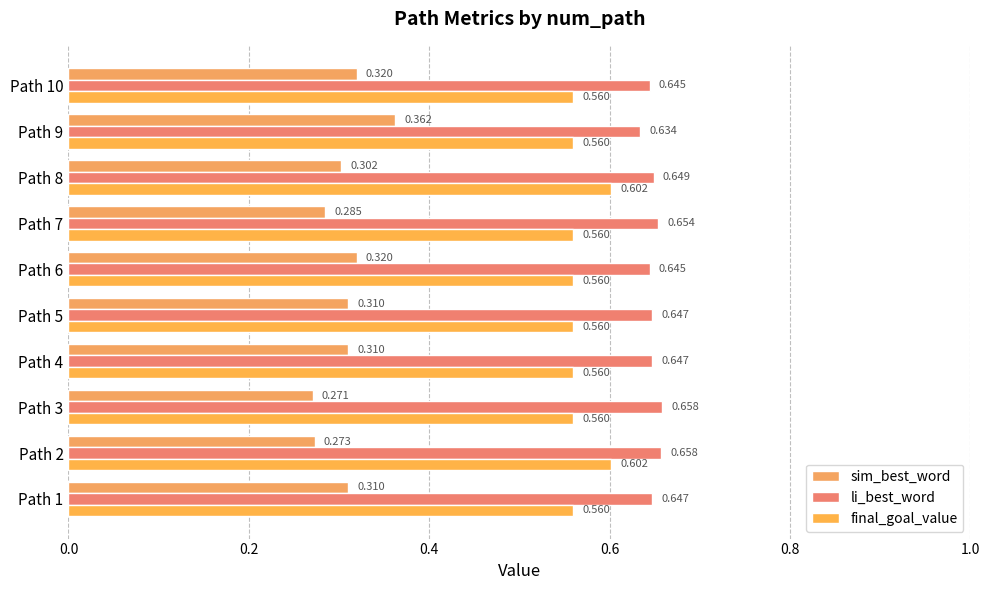

Reading left to right, what are all the values shown in this chart?

sim_best_word: 0.3	0.3	0.3	0.3	0.3	0.3	0.3	0.3	0.4	0.3
li_best_word: 0.6	0.7	0.7	0.6	0.6	0.6	0.7	0.6	0.6	0.6
final_goal_value: 0.6	0.6	0.6	0.6	0.6	0.6	0.6	0.6	0.6	0.6